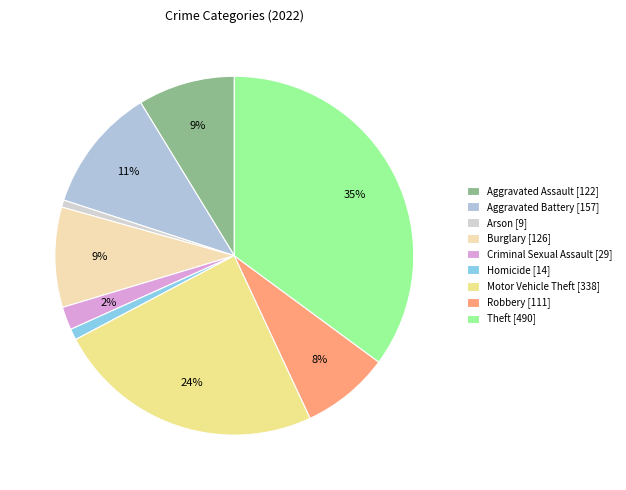

Which has a higher value, Theft or Arson?

Theft